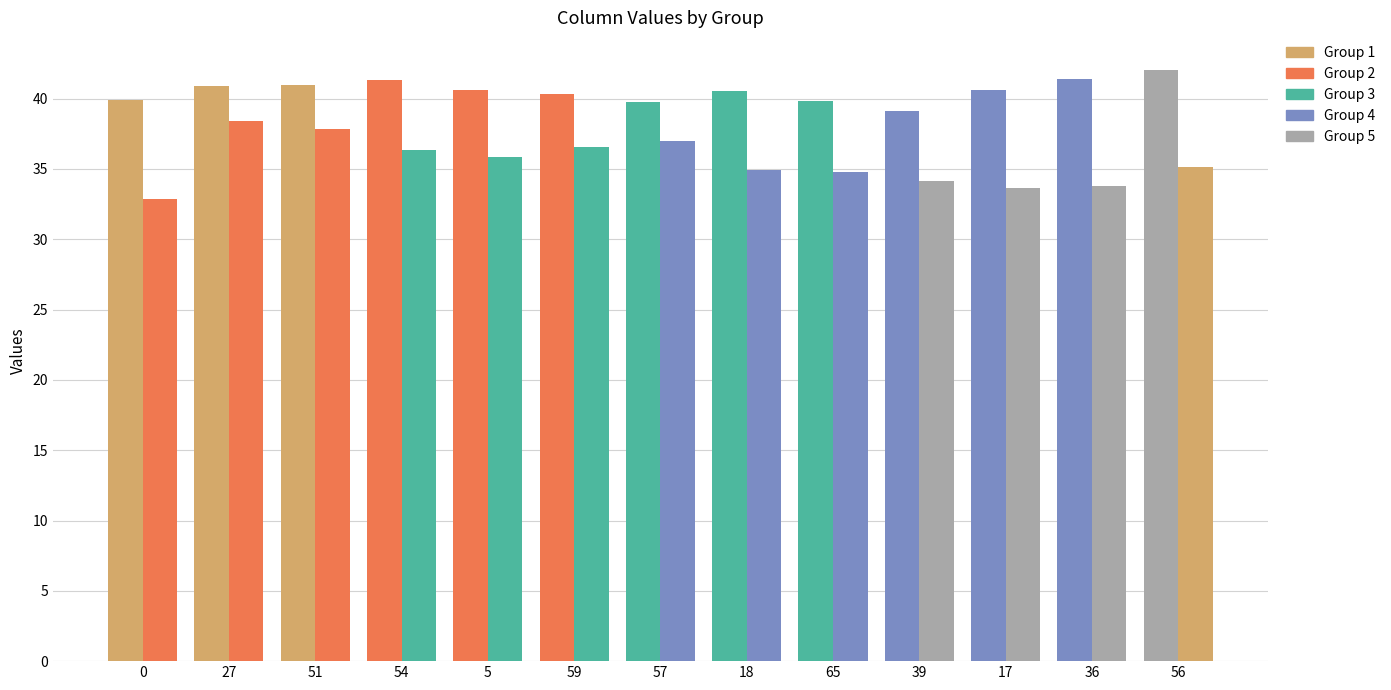

How many groups of bars are there?

13